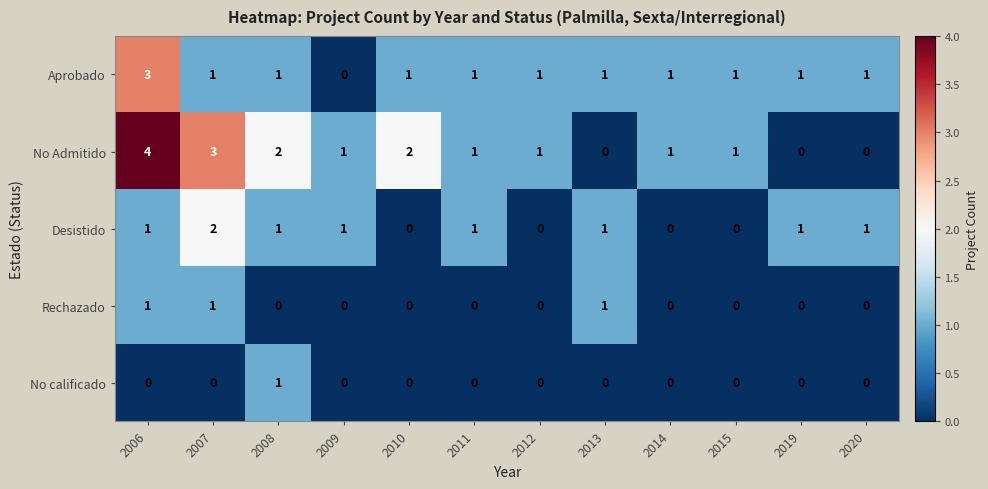

Count the number of data series in this chart.

5